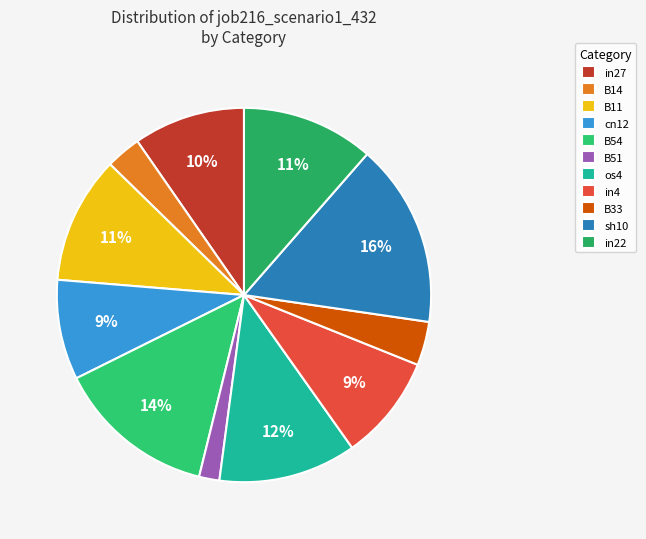

Which category has the smallest portion of the pie?

B51